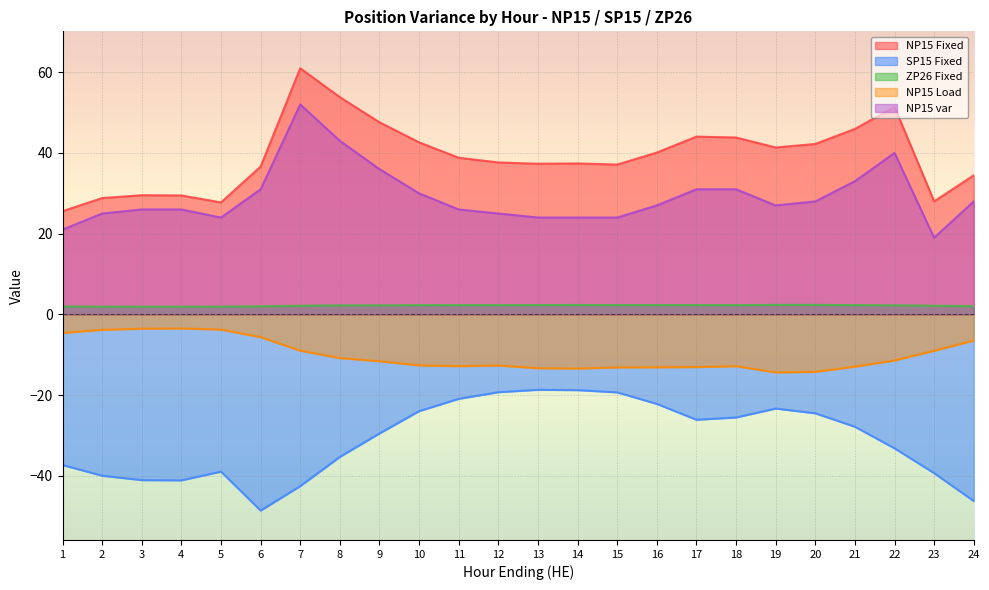

Reading left to right, extract all data points from this chart.

NP15 Fixed: 25.6	28.8	29.5	29.5	27.8	36.6	61.0	53.8	47.6	42.6	38.8	37.6	37.3	37.4	37.1	40.1	44.0	43.8	41.4	42.2	45.9	51.4	28.0	34.5
SP15 Fixed: -37.3	-39.9	-41.0	-41.1	-38.9	-48.6	-42.5	-35.3	-29.5	-23.9	-20.9	-19.3	-18.7	-18.8	-19.3	-22.1	-26.1	-25.5	-23.3	-24.5	-27.8	-33.2	-39.3	-46.2
ZP26 Fixed: 2.0	1.9	1.9	1.9	1.9	2.0	2.1	2.2	2.2	2.3	2.3	2.3	2.3	2.3	2.3	2.3	2.3	2.3	2.4	2.4	2.3	2.2	2.1	2.0
NP15 Load: -4.6	-3.8	-3.5	-3.5	-3.8	-5.6	-9.0	-10.8	-11.6	-12.6	-12.8	-12.7	-13.3	-13.4	-13.1	-13.1	-13.0	-12.8	-14.3	-14.2	-12.9	-11.4	-9.0	-6.5
NP15 var: 21.0	25.0	26.0	26.0	24.0	31.0	52.0	43.0	36.0	30.0	26.0	25.0	24.0	24.0	24.0	27.0	31.0	31.0	27.0	28.0	33.0	40.0	19.0	28.0